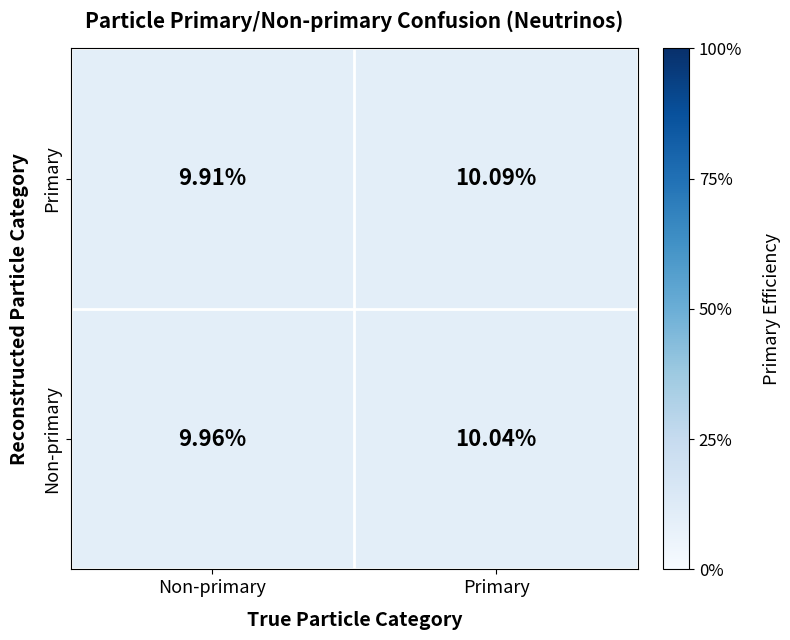

List the series in order of their peak value, highest first.

Primary, Non-primary